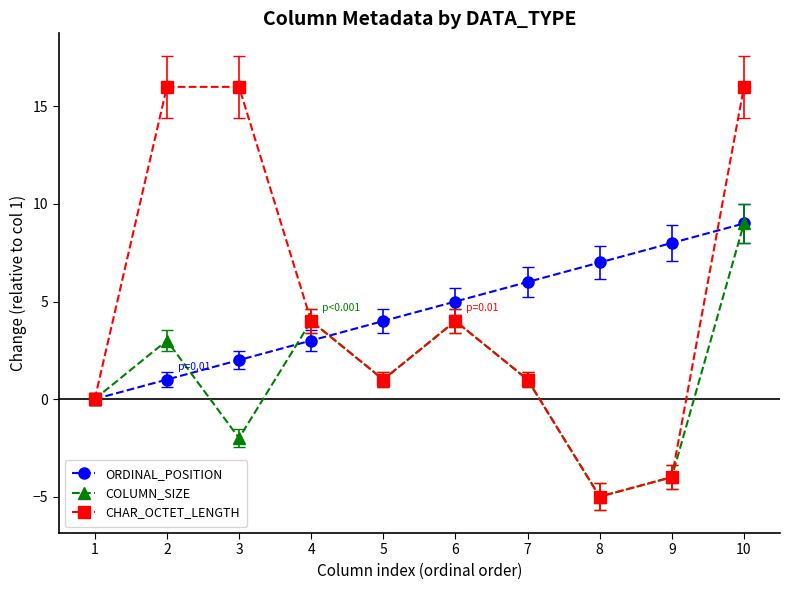

What is the average value of the CHAR_OCTET_LENGTH series?

5